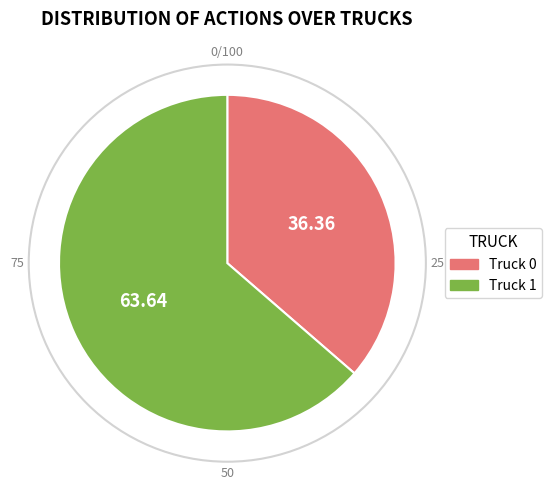

Rank the categories by value from highest to lowest.

Truck 1, Truck 0